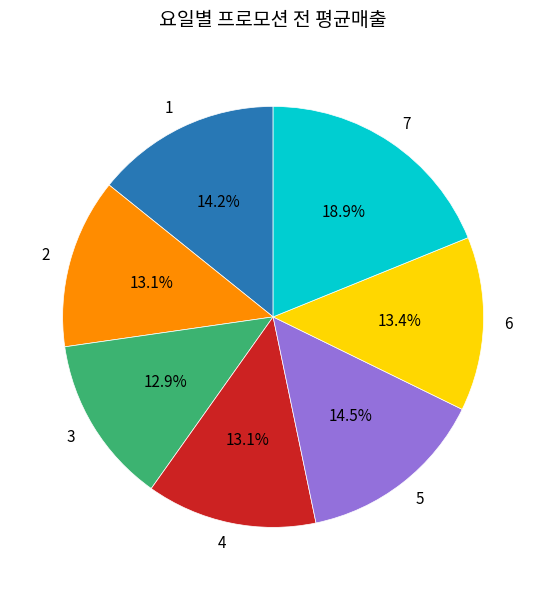

Is the sum of 3 and 2 greater than half?

No